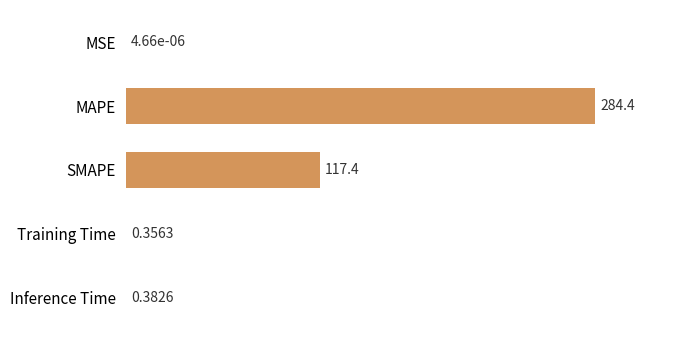

How many distinct data groups are displayed?

1